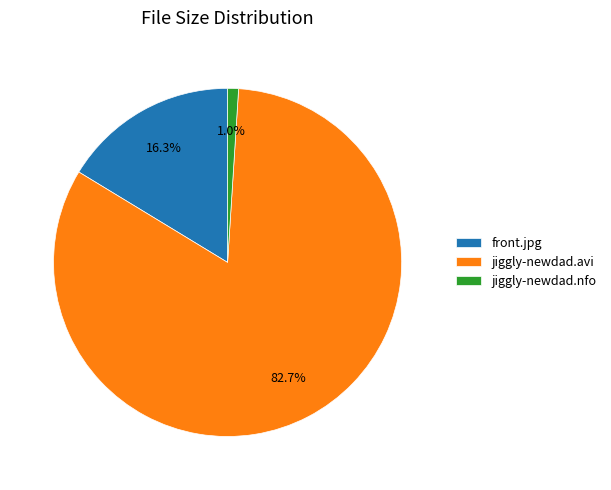

Does jiggly-newdad.avi represent more than half of the total?

Yes